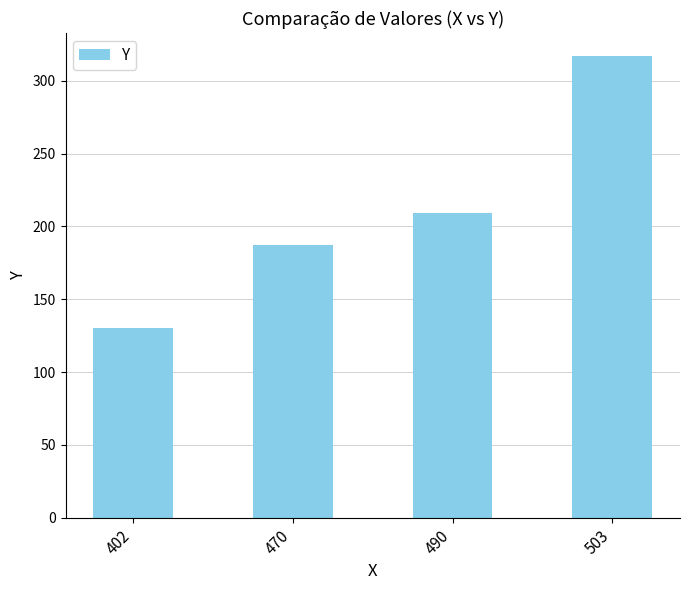

Is it true that the value at 490 is 209?

True